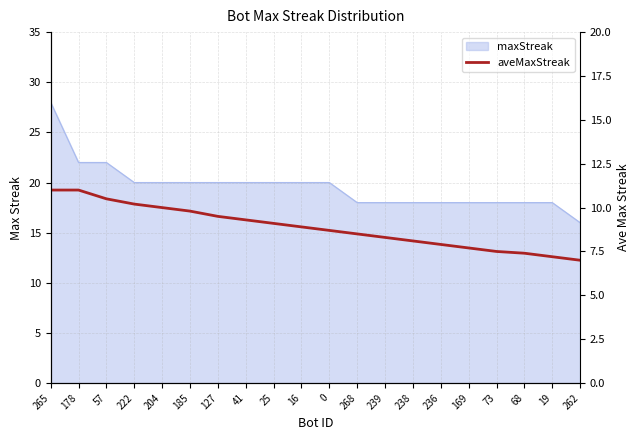

Between 262 and 19, which is larger?

19